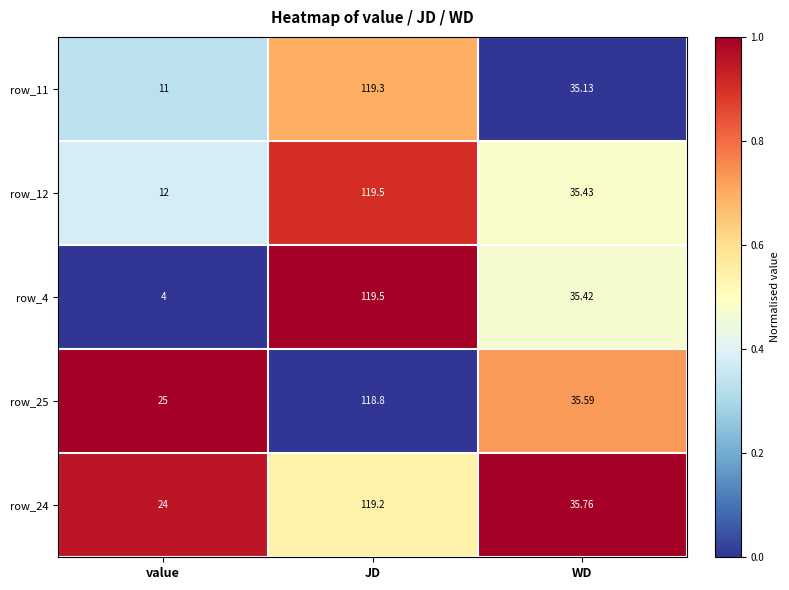

Where is row_4 nearest to the value 61?

WD